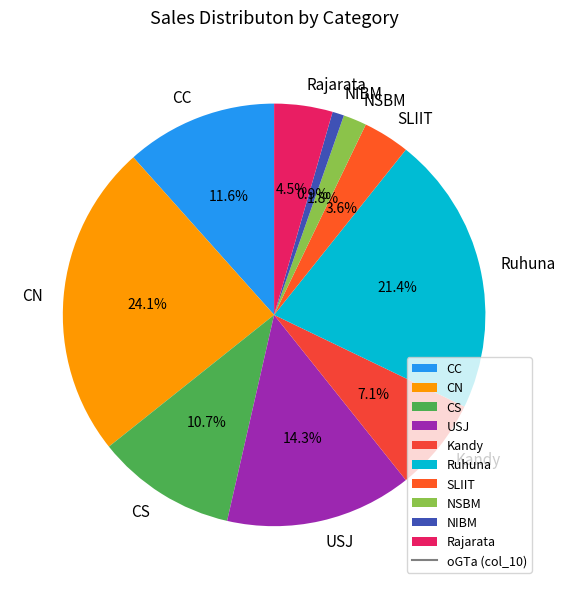

What is the ratio of the value at USJ to the value at Kandy?

2.0